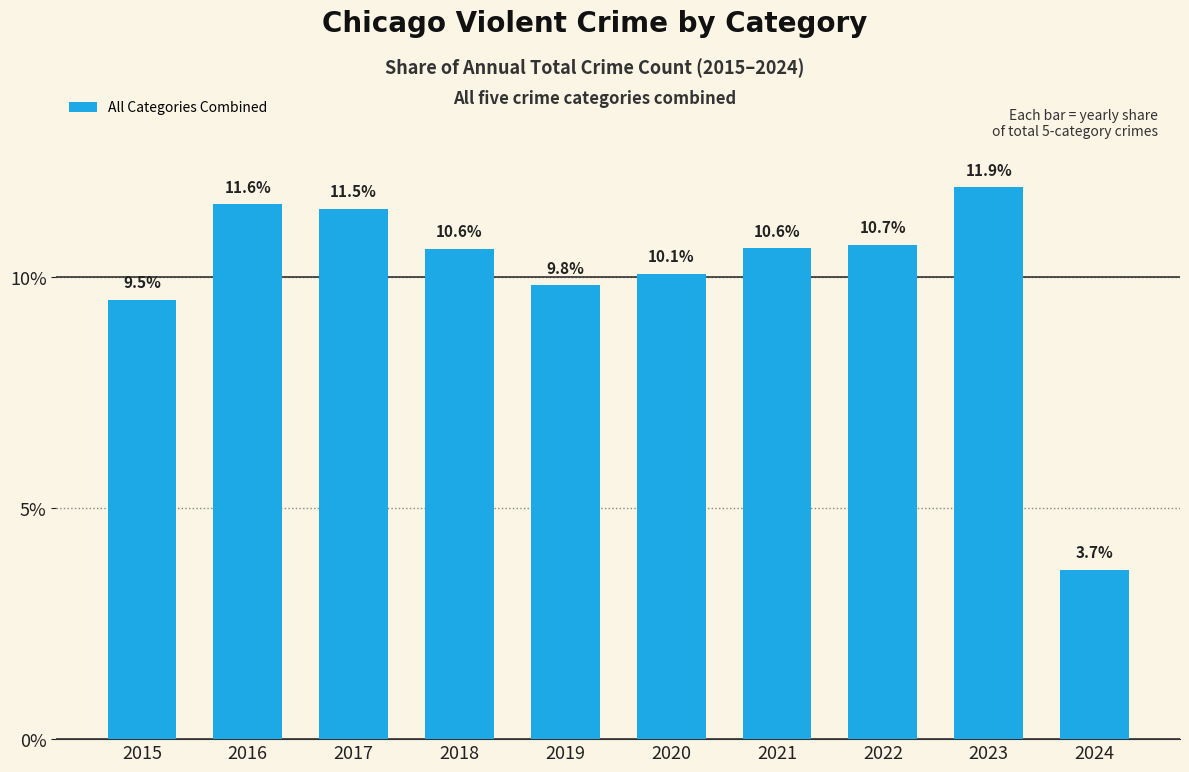

What is the maximum value shown in the chart?

11.9